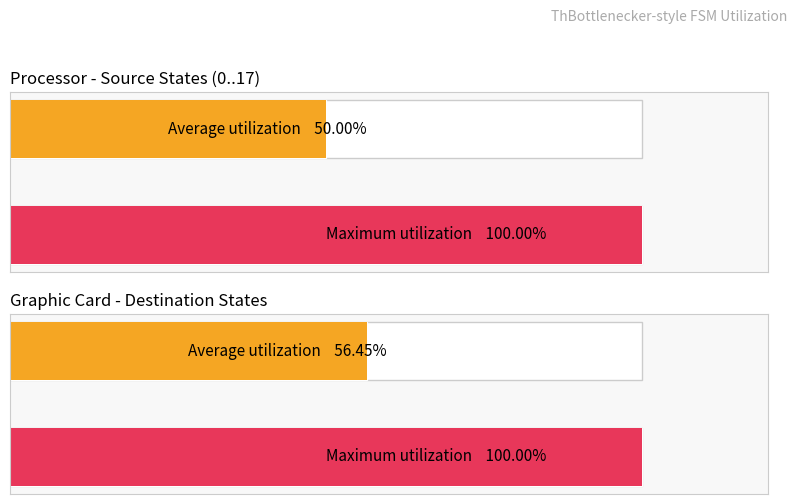

What are all the series names shown in the legend?

Average utilization, Maximum utilization